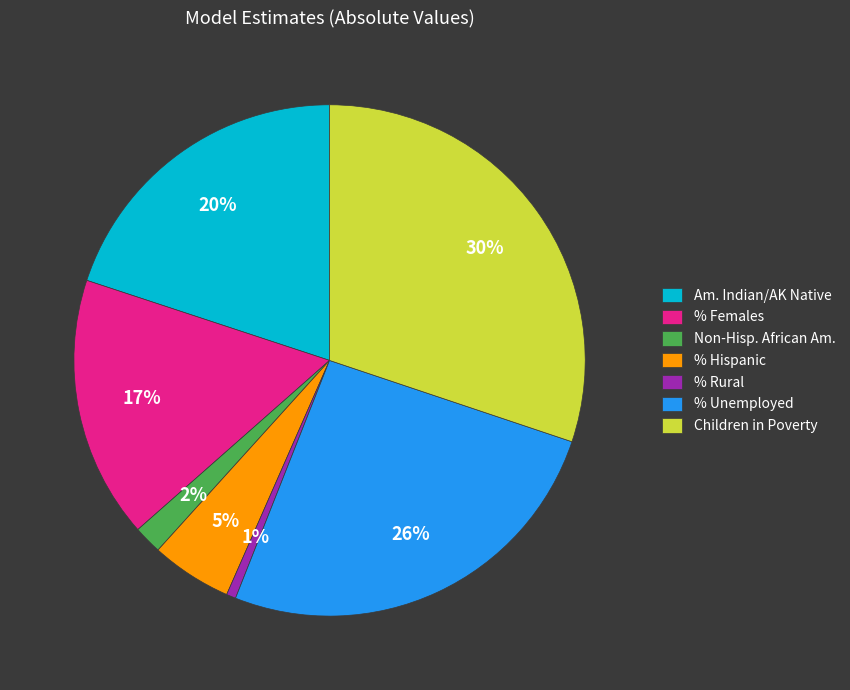

Is it true that % Hispanic is 5% of the pie?

True